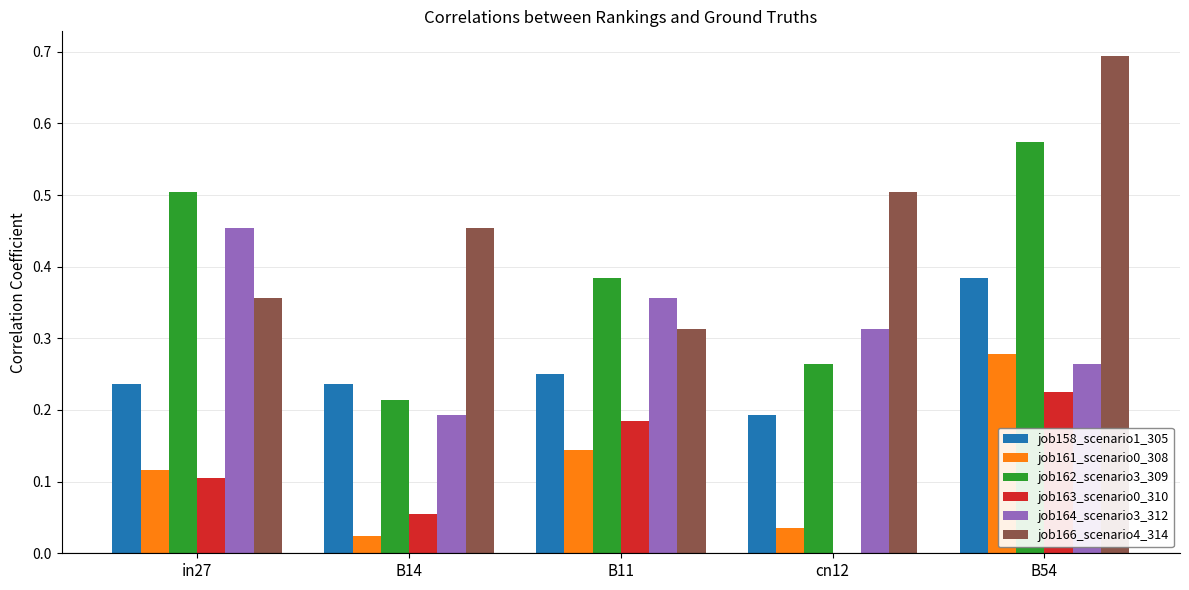

Which series changed the most between cn12 and B54?

job162_scenario3_309